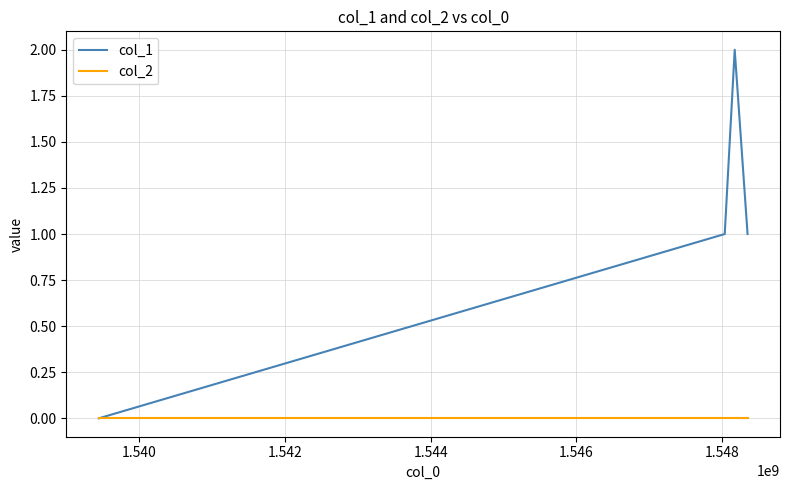

True or false: col_2 has more than 1 interior local peaks.

False